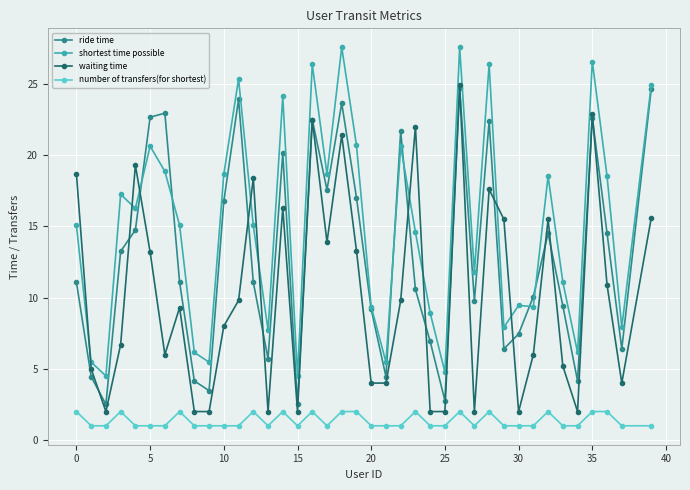

At how many categories does at least one series exceed 18?

20